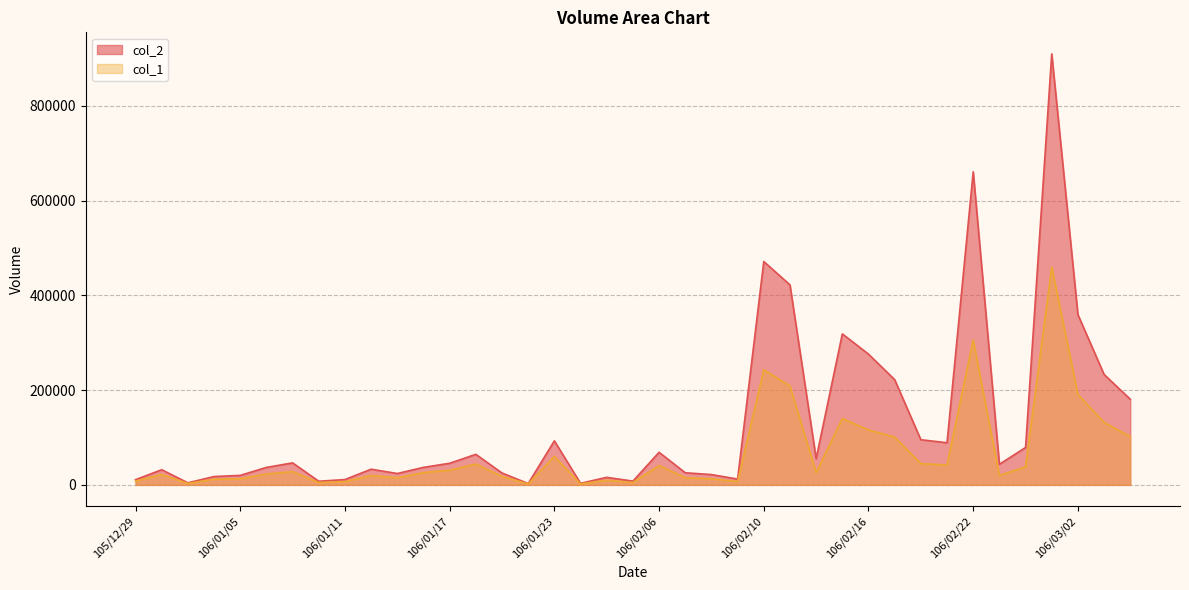

Rank the series by their maximum value, from lowest to highest.

col_1, col_2